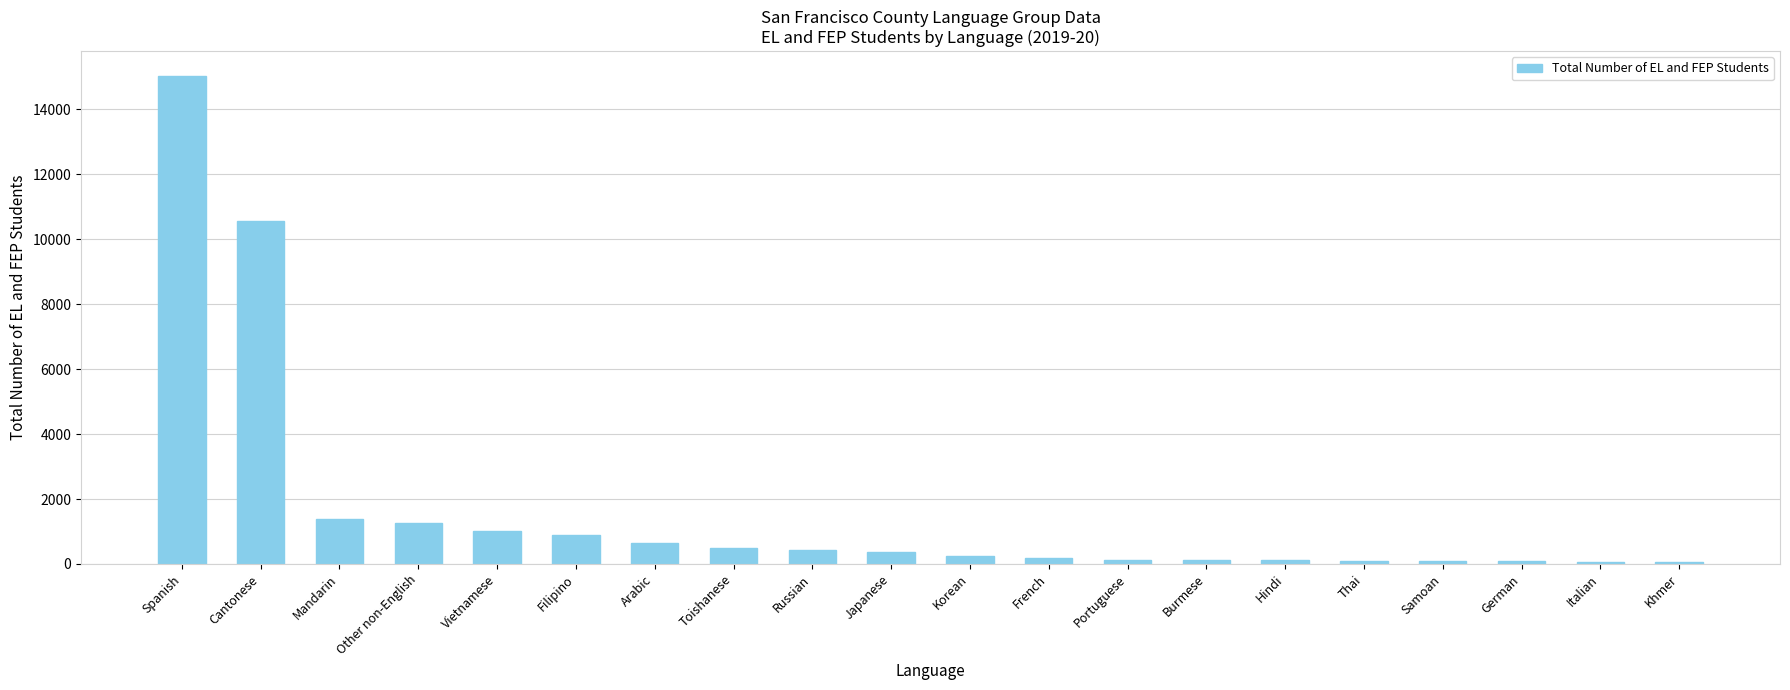

Between Cantonese and Thai, which is larger?

Cantonese